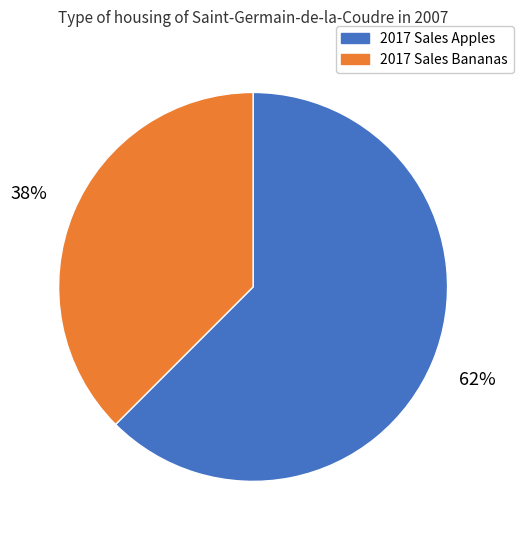

How many segments does this pie chart have?

2